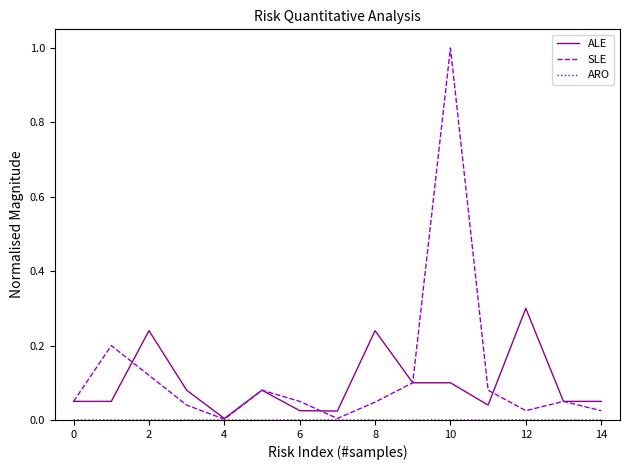

Which series has the largest range (max minus min)?

SLE